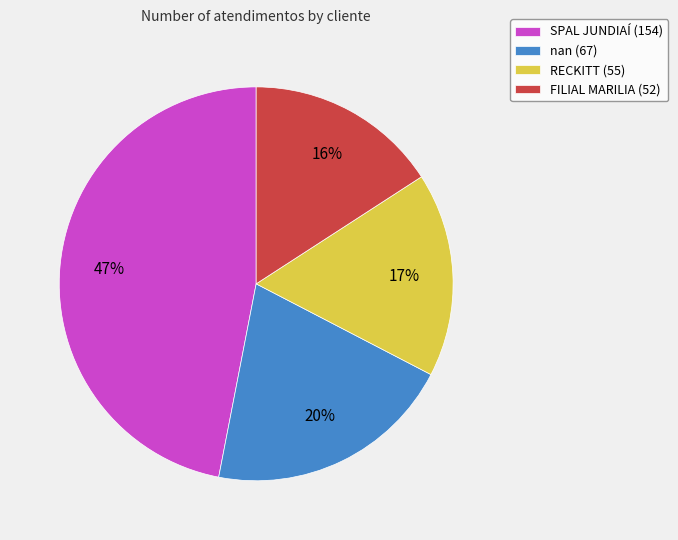

To the nearest percent, what percentage of the pie is RECKITT?

17%